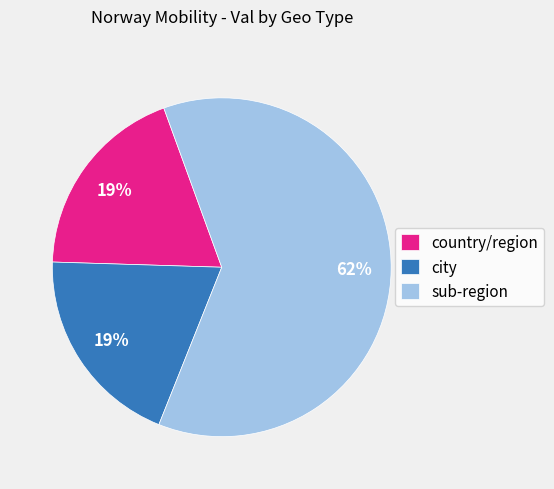

True or false: sub-region accounts for 50% of the total.

False